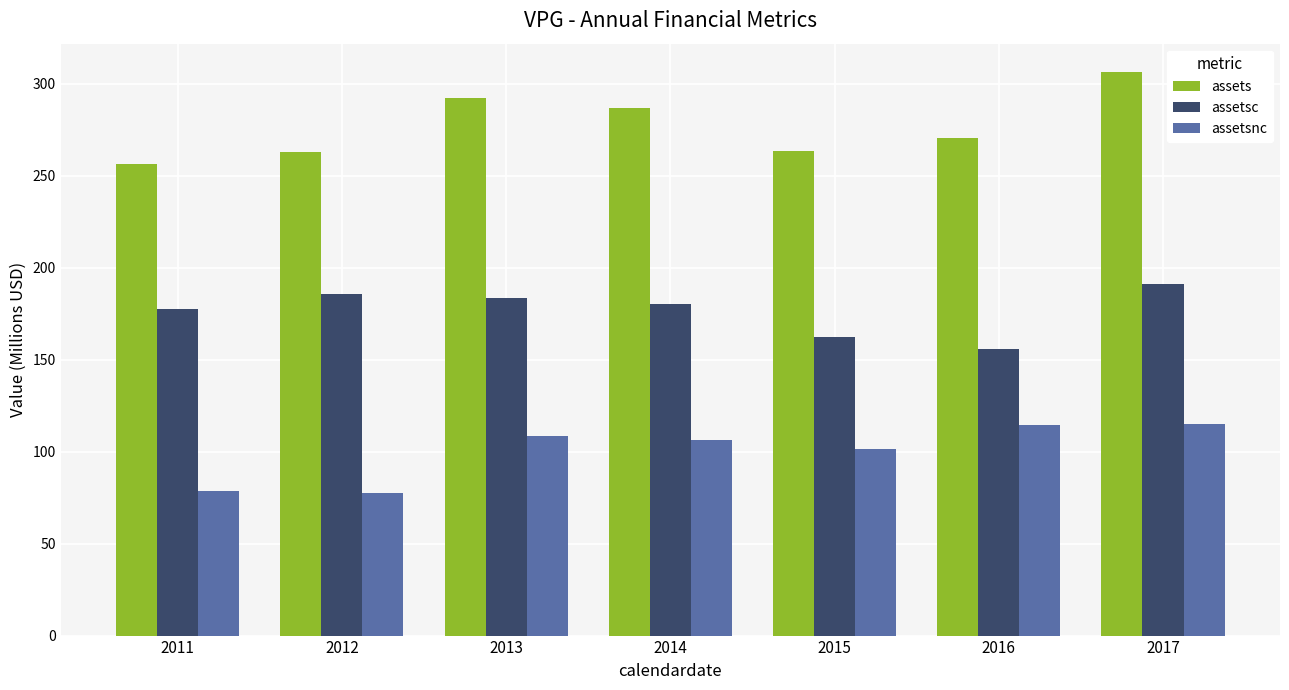

At how many categories does at least one series exceed 228?

7